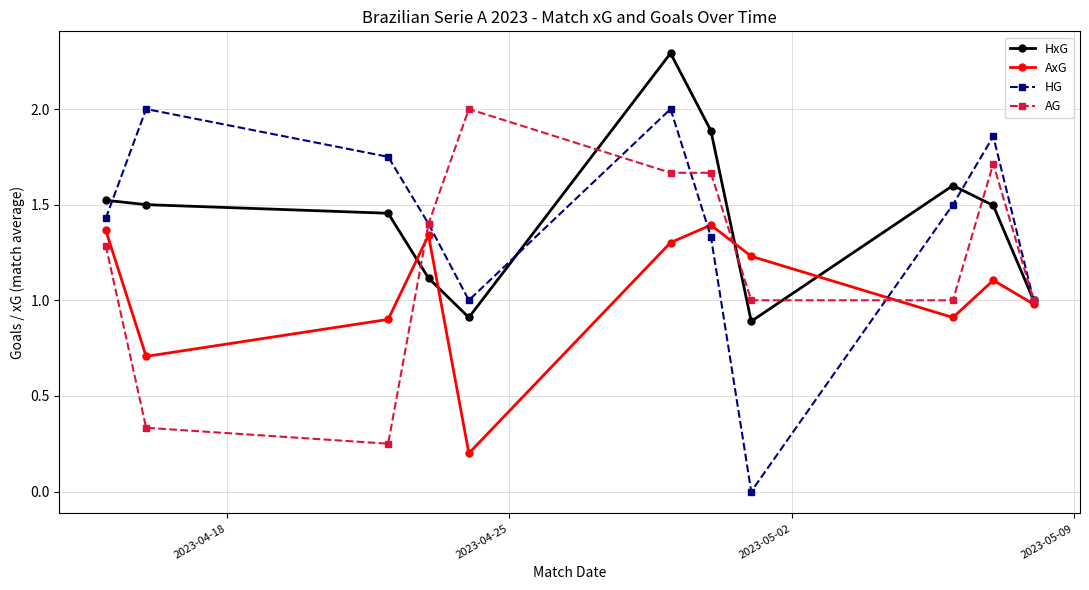

Which series has the largest range (max minus min)?

HG